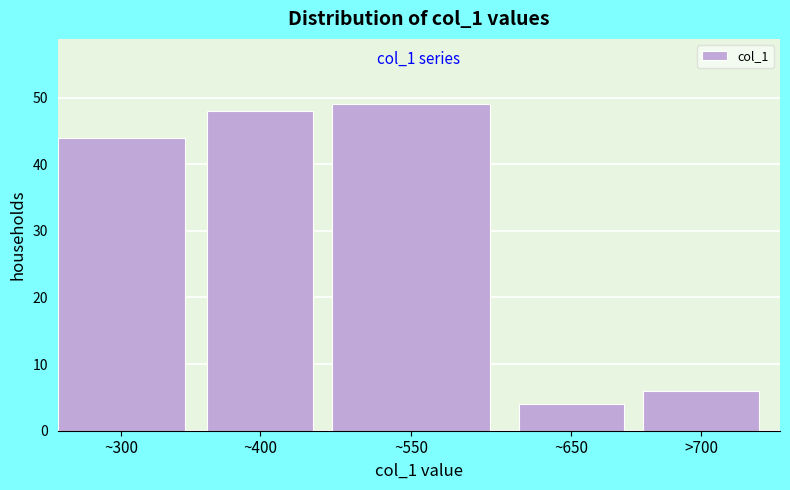

Reading left to right, transcribe all the data shown in this chart.

~300=44	~400=48	~550=49	~650=4	>700=6